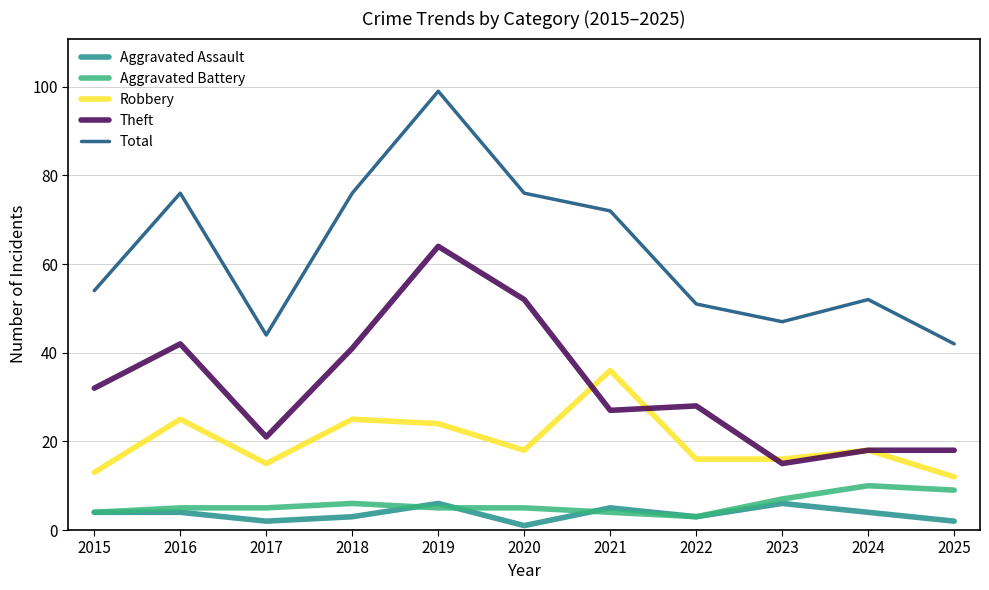

At which category does Total reach its first local peak?

2016